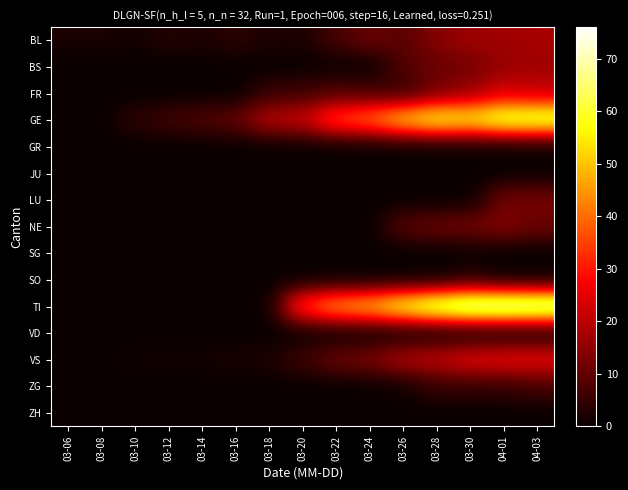

Reading left to right, list all the values displayed in this chart.

BL: 03-06=2	03-08=2	03-10=1	03-12=3	03-14=2	03-16=4	03-18=2	03-20=2	03-22=7	03-24=11	03-26=9	03-28=14	03-30=17	04-01=17	04-03=18
BS: 03-06=0	03-08=0	03-10=0	03-12=0	03-14=0	03-16=0	03-18=0	03-20=0	03-22=0	03-24=0	03-26=8	03-28=11	03-30=12	04-01=16	04-03=17
FR: 03-06=0	03-08=0	03-10=0	03-12=0	03-14=0	03-16=0	03-18=5	03-20=6	03-22=8	03-24=7	03-26=5	03-28=12	03-30=16	04-01=23	04-03=21
GE: 03-06=0	03-08=0	03-10=4	03-12=6	03-14=8	03-16=10	03-18=20	03-20=22	03-22=36	03-24=41	03-26=52	03-28=59	03-30=57	04-01=64	04-03=65
GR: 03-06=0	03-08=0	03-10=0	03-12=0	03-14=0	03-16=0	03-18=0	03-20=0	03-22=0	03-24=0	03-26=0	03-28=0	03-30=0	04-01=0	04-03=0
JU: 03-06=0	03-08=0	03-10=0	03-12=0	03-14=0	03-16=0	03-18=0	03-20=0	03-22=0	03-24=0	03-26=0	03-28=0	03-30=0	04-01=0	04-03=0
LU: 03-06=0	03-08=0	03-10=0	03-12=0	03-14=0	03-16=0	03-18=0	03-20=0	03-22=0	03-24=0	03-26=0	03-28=0	03-30=0	04-01=12	04-03=12
NE: 03-06=0	03-08=0	03-10=0	03-12=0	03-14=0	03-16=0	03-18=0	03-20=0	03-22=0	03-24=0	03-26=9	03-28=11	03-30=12	04-01=14	04-03=11
SG: 03-06=0	03-08=0	03-10=0	03-12=0	03-14=0	03-16=0	03-18=0	03-20=0	03-22=0	03-24=0	03-26=0	03-28=0	03-30=0	04-01=0	04-03=0
SO: 03-06=0	03-08=0	03-10=0	03-12=0	03-14=0	03-16=0	03-18=0	03-20=0	03-22=0	03-24=0	03-26=0	03-28=0	03-30=3	04-01=0	04-03=0
TI: 03-06=0	03-08=0	03-10=0	03-12=0	03-14=0	03-16=0	03-18=0	03-20=35	03-22=46	03-24=50	03-26=60	03-28=69	03-30=75	04-01=76	04-03=75
VD: 03-06=0	03-08=0	03-10=0	03-12=0	03-14=0	03-16=0	03-18=0	03-20=0	03-22=0	03-24=0	03-26=0	03-28=0	03-30=0	04-01=0	04-03=0
VS: 03-06=0	03-08=0	03-10=1	03-12=1	03-14=1	03-16=2	03-18=2	03-20=6	03-22=11	03-24=13	03-26=19	03-28=21	03-30=25	04-01=26	04-03=26
ZG: 03-06=0	03-08=0	03-10=0	03-12=0	03-14=0	03-16=0	03-18=0	03-20=0	03-22=0	03-24=0	03-26=1	03-28=5	03-30=5	04-01=5	04-03=7
ZH: 03-06=0	03-08=0	03-10=0	03-12=0	03-14=0	03-16=0	03-18=0	03-20=0	03-22=0	03-24=0	03-26=0	03-28=0	03-30=0	04-01=0	04-03=0